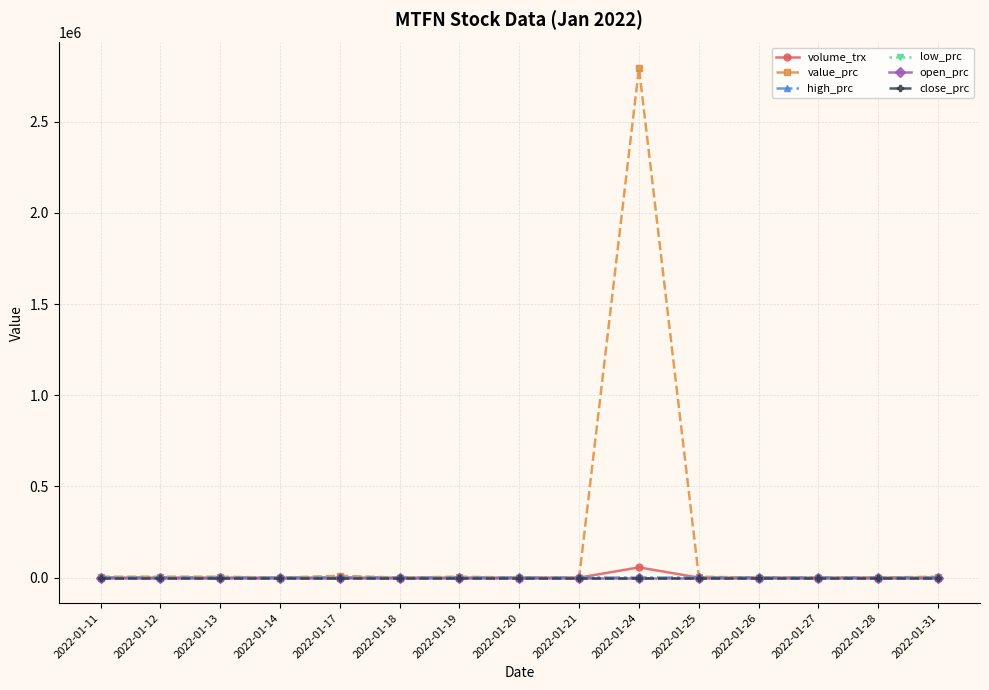

How many distinct data groups are displayed?

6